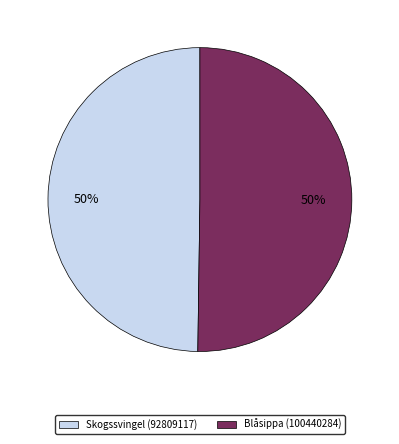

What is the ratio of the value at Skogssvingel (92809117) to the value at Blåsippa (100440284)?

1.0